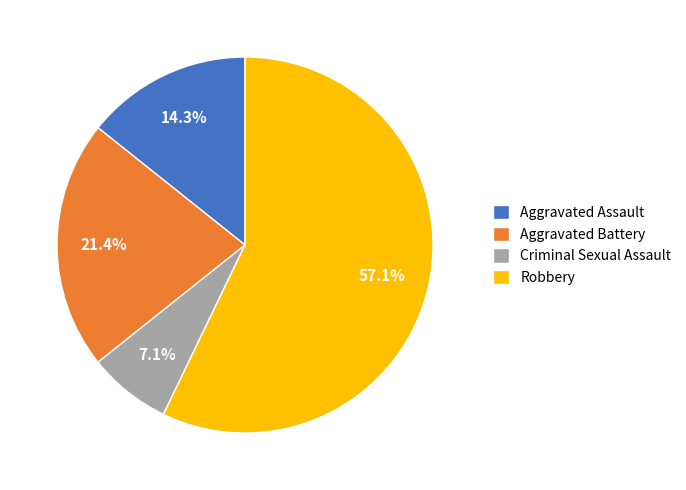

The Aggravated Battery slice represents 7% of the pie. True or false?

False